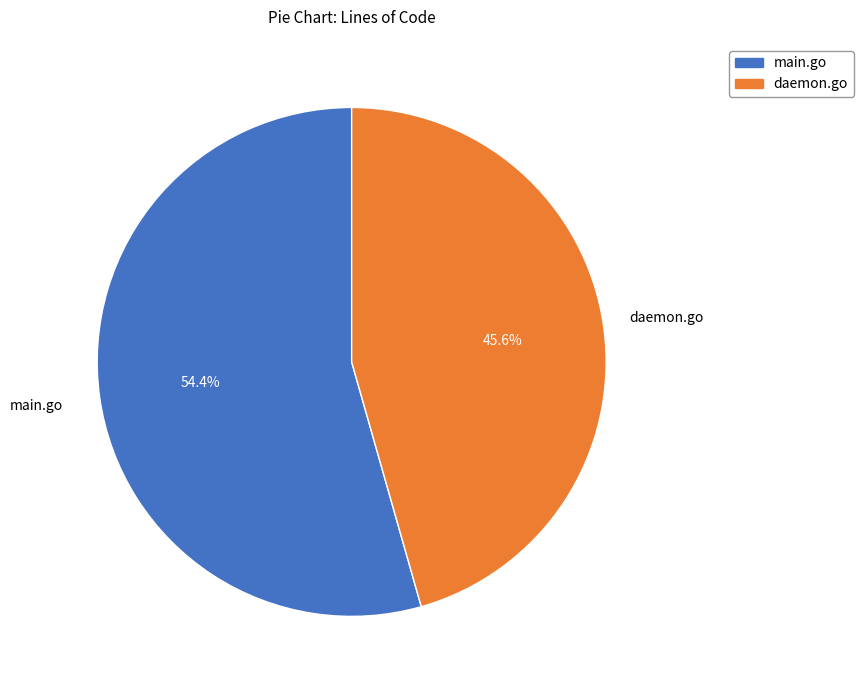

How many segments does this pie chart have?

2